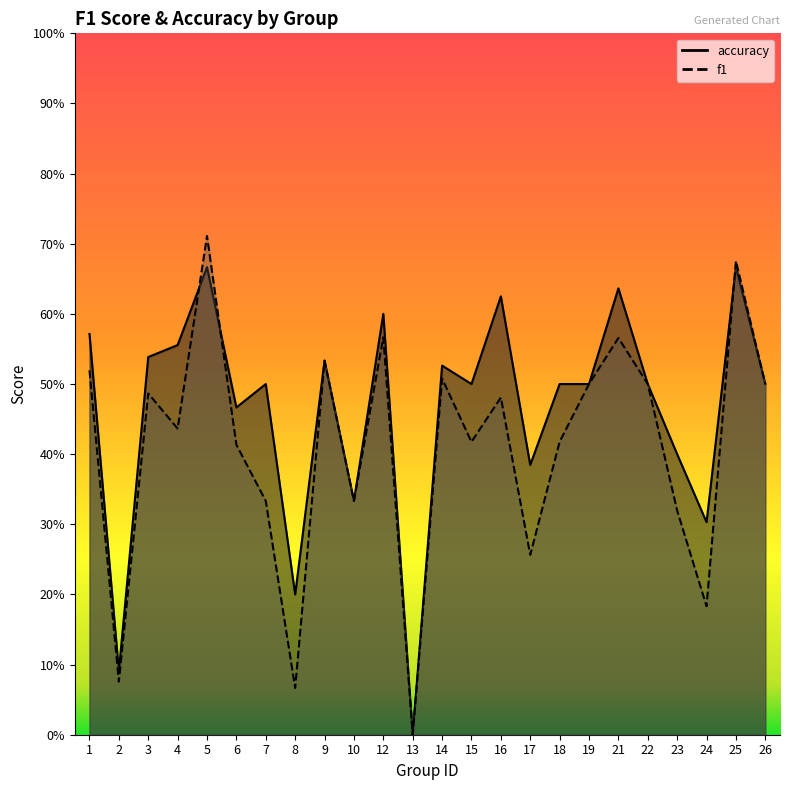

Rank the categories by accuracy value from highest to lowest.

5, 25, 21, 16, 12, 1, 4, 3, 9, 14, 7, 15, 18, 19, 22, 26, 6, 23, 17, 10, 24, 8, 2, 13